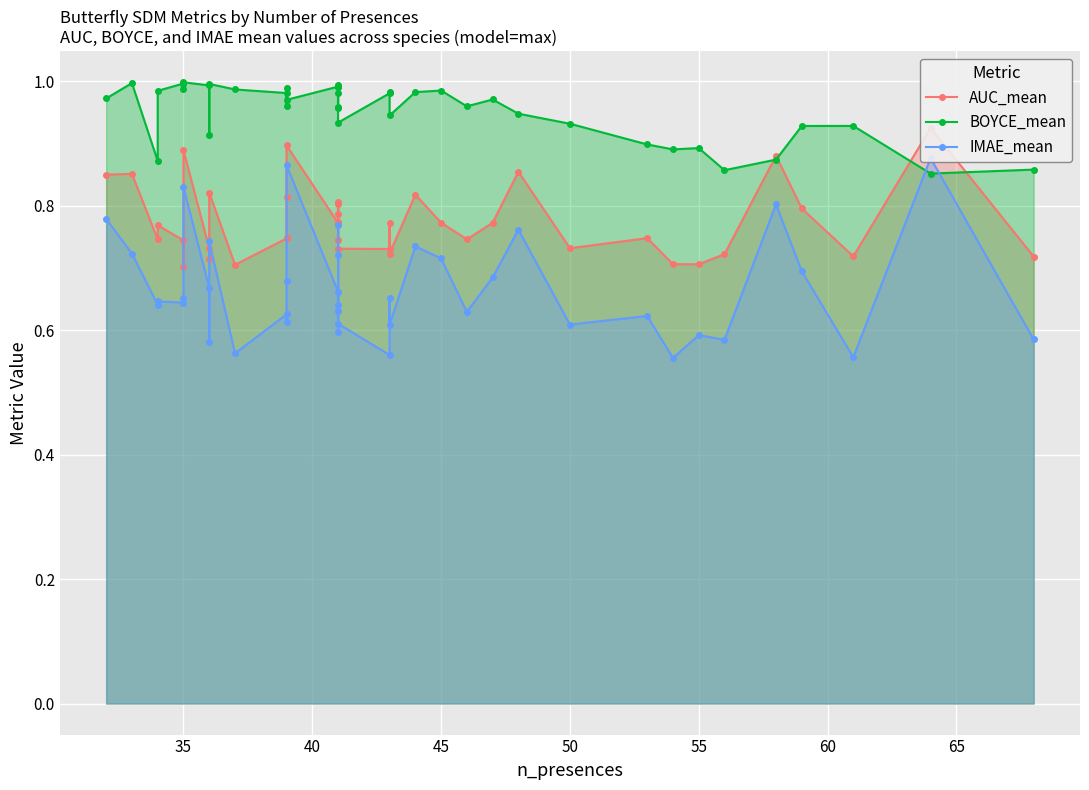

How many interior local valleys does the AUC_mean series have?

12